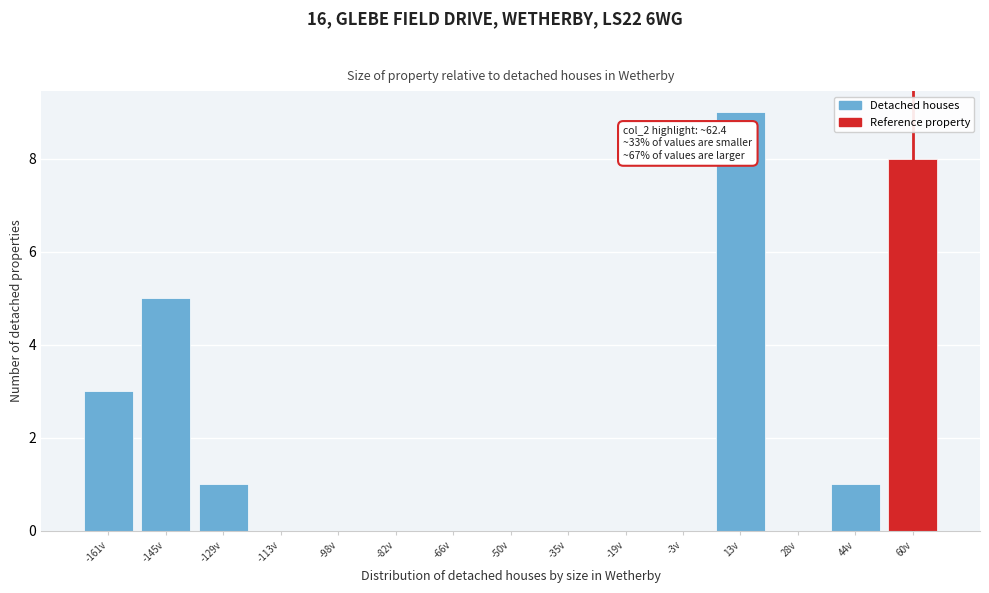

Reading left to right, what are all the values shown in this chart?

-161v=3	-145v=5	-129v=1	-113v=0	-98v=0	-82v=0	-66v=0	-50v=0	-35v=0	-19v=0	-3v=0	13v=9	28v=0	44v=1	60v=8